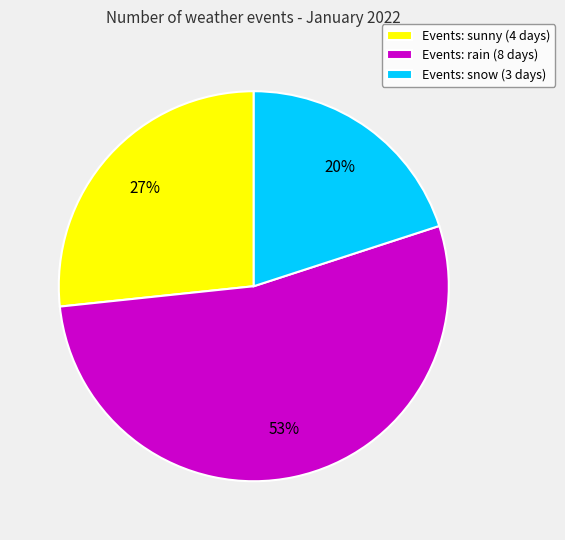

Which has a higher value, Events: snow (3 days) or Events: rain (8 days)?

Events: rain (8 days)